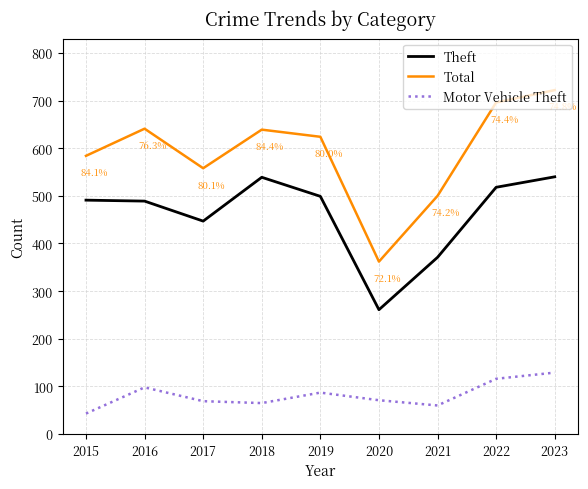

The value of Motor Vehicle Theft at 2019 is 87. True or false?

True